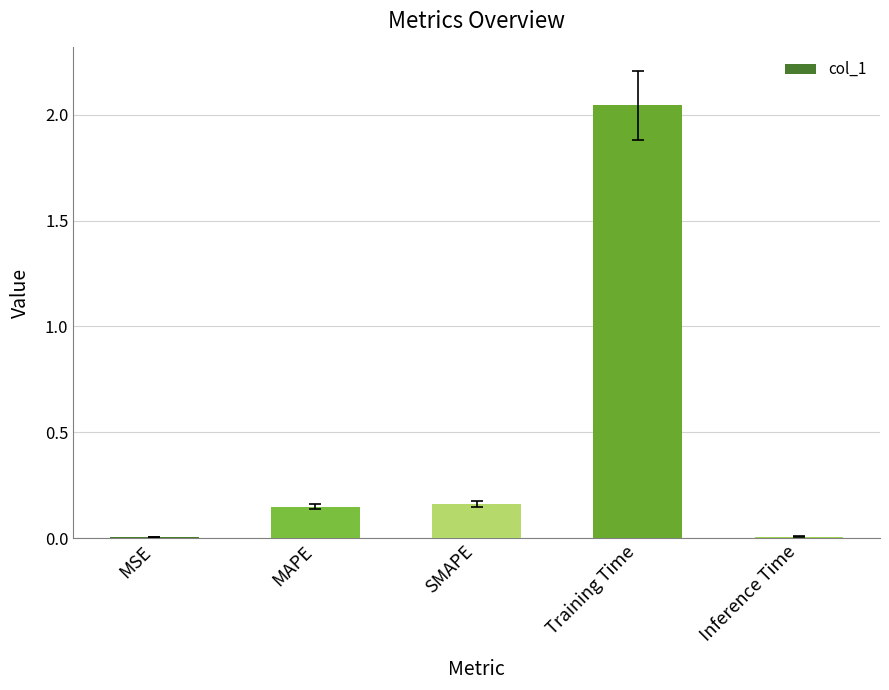

Between MAPE and MSE, which is larger?

MAPE